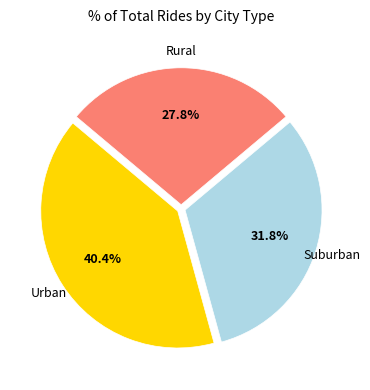

Is there any slice that represents more than half of the pie?

No